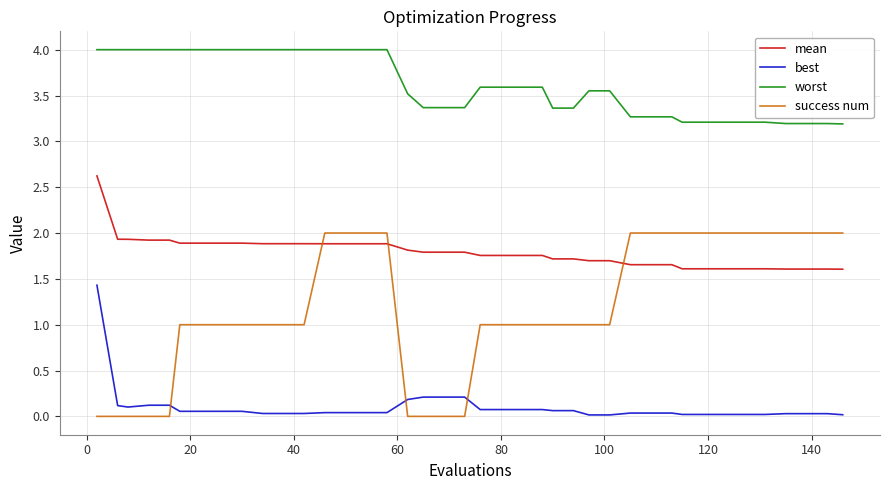

Which series has the largest total across all categories?

worst